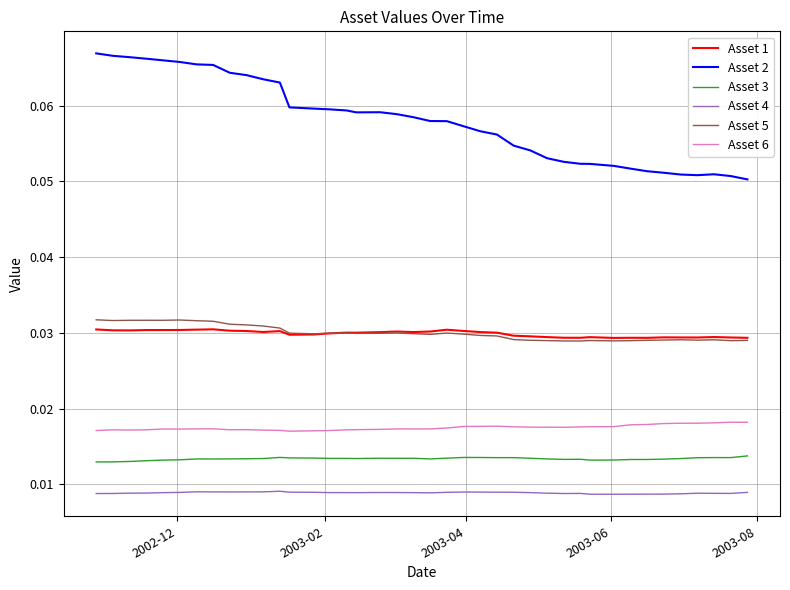

Does the chart have visible grid lines?

Yes